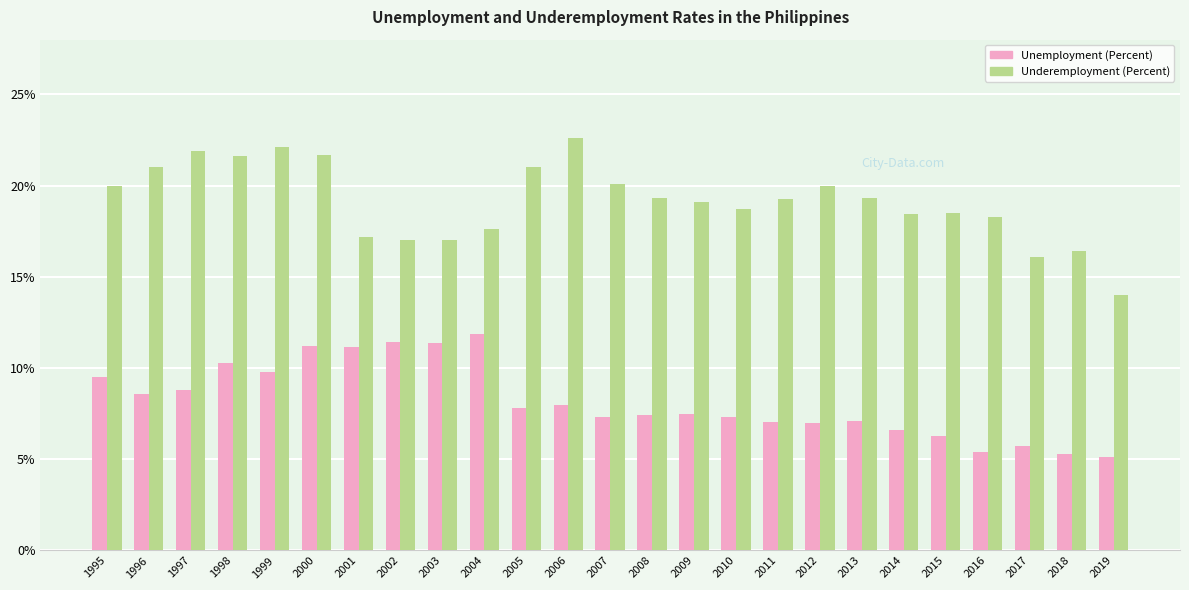

What is the minimum value for Unemployment (Percent)?

5.1